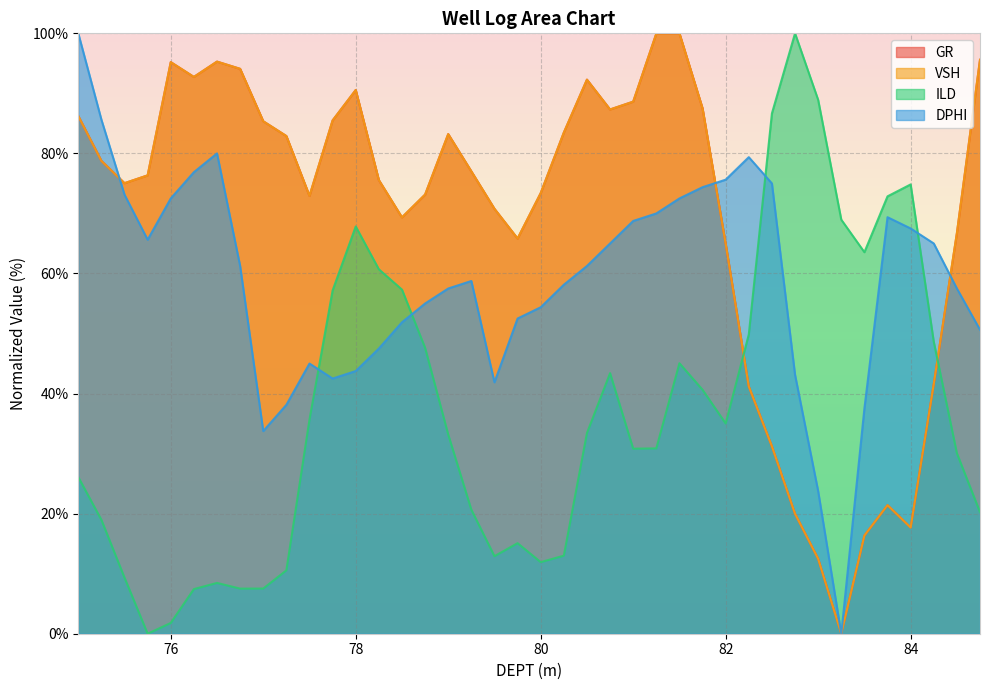

True or false: ILD has a value of 11.2 at 76.75.

False